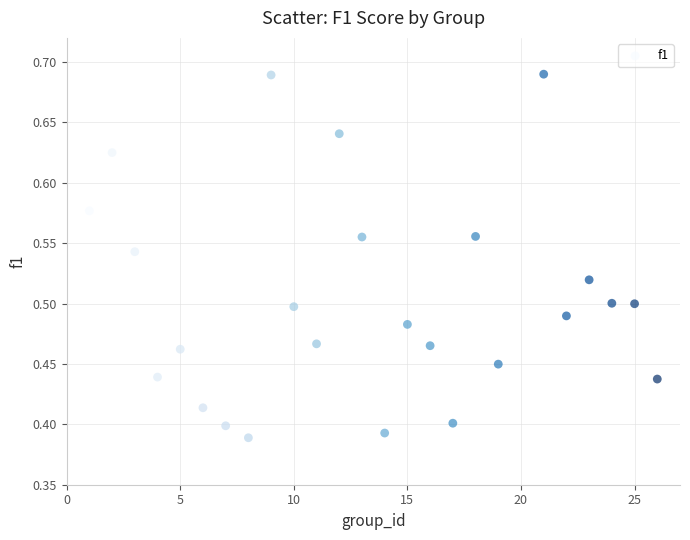

What is the range of Y values (max minus min)?

0.3